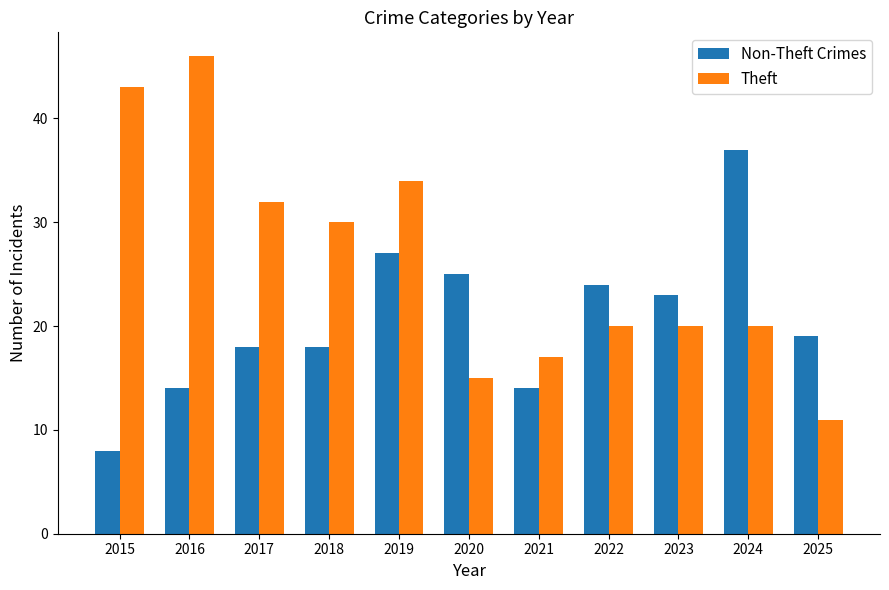

Which series changed the most between 2017 and 2021?

Theft